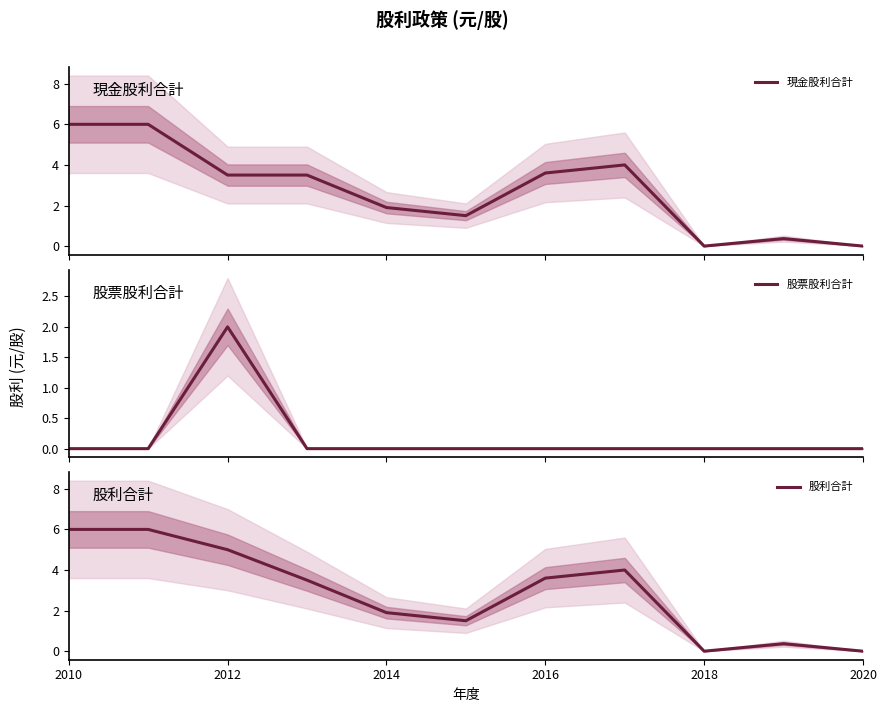

At how many categories does at least one series exceed 4?

3